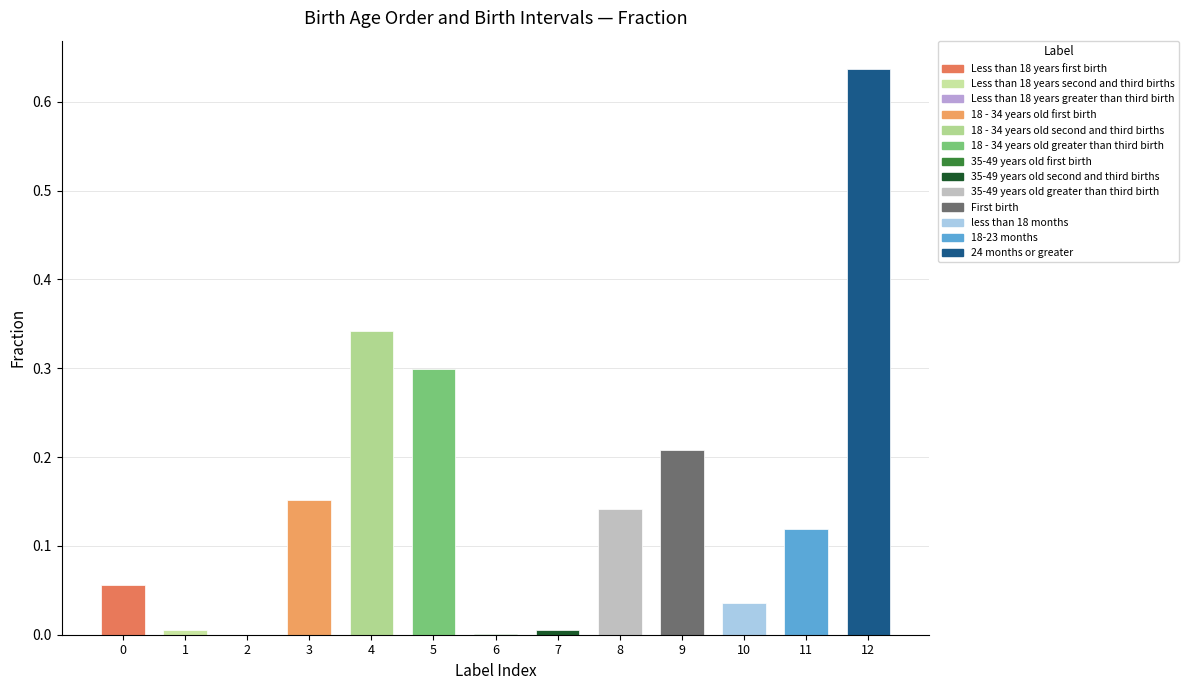

At which label is the value closest to 0?

Less than 18 years greater than third birth